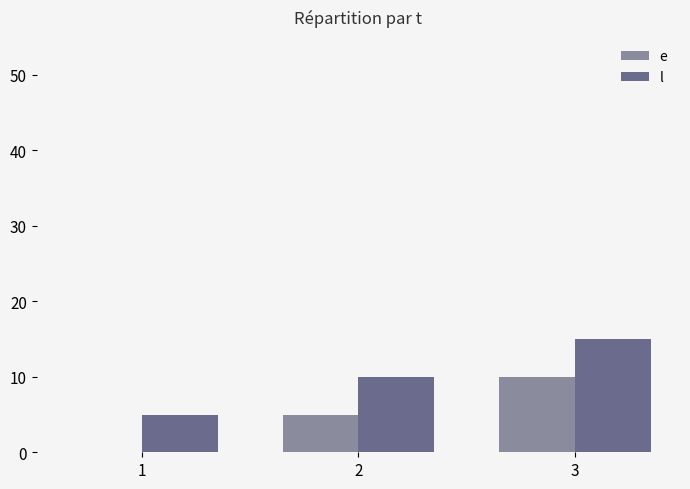

Is the value of e at 3 greater than the value of l at 1?

Yes